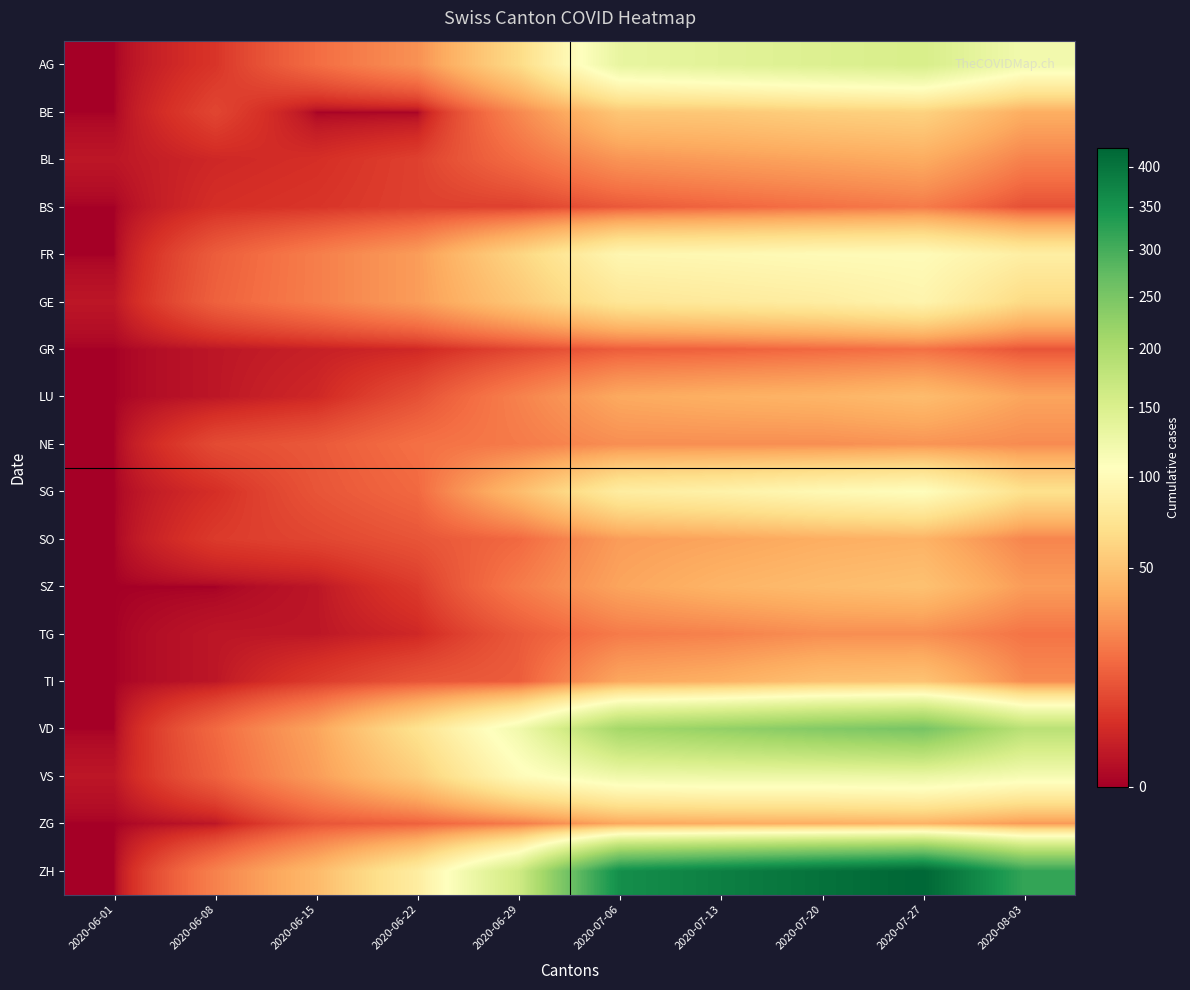

At how many categories does at least one series exceed 297?

5